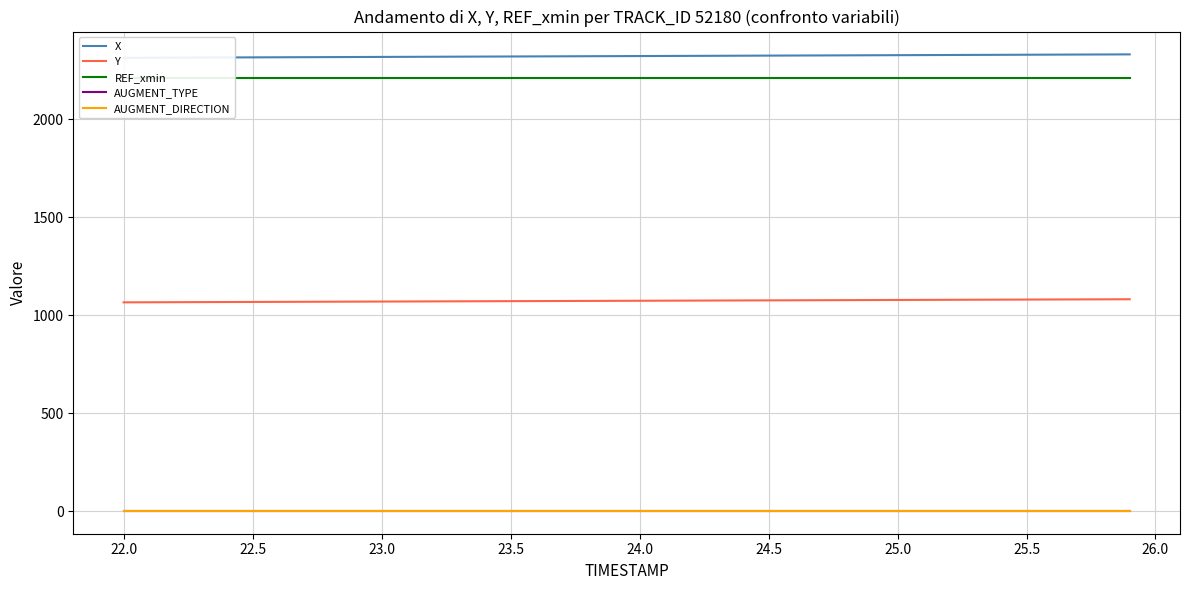

The value of X at 25.5 is 1438.2. True or false?

False